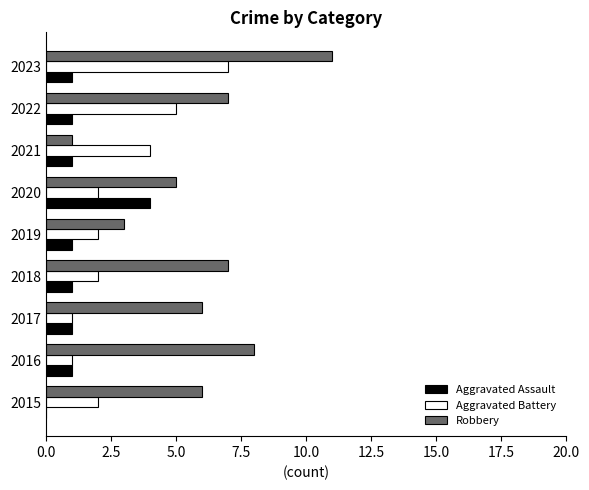

What is the greatest value displayed?

11